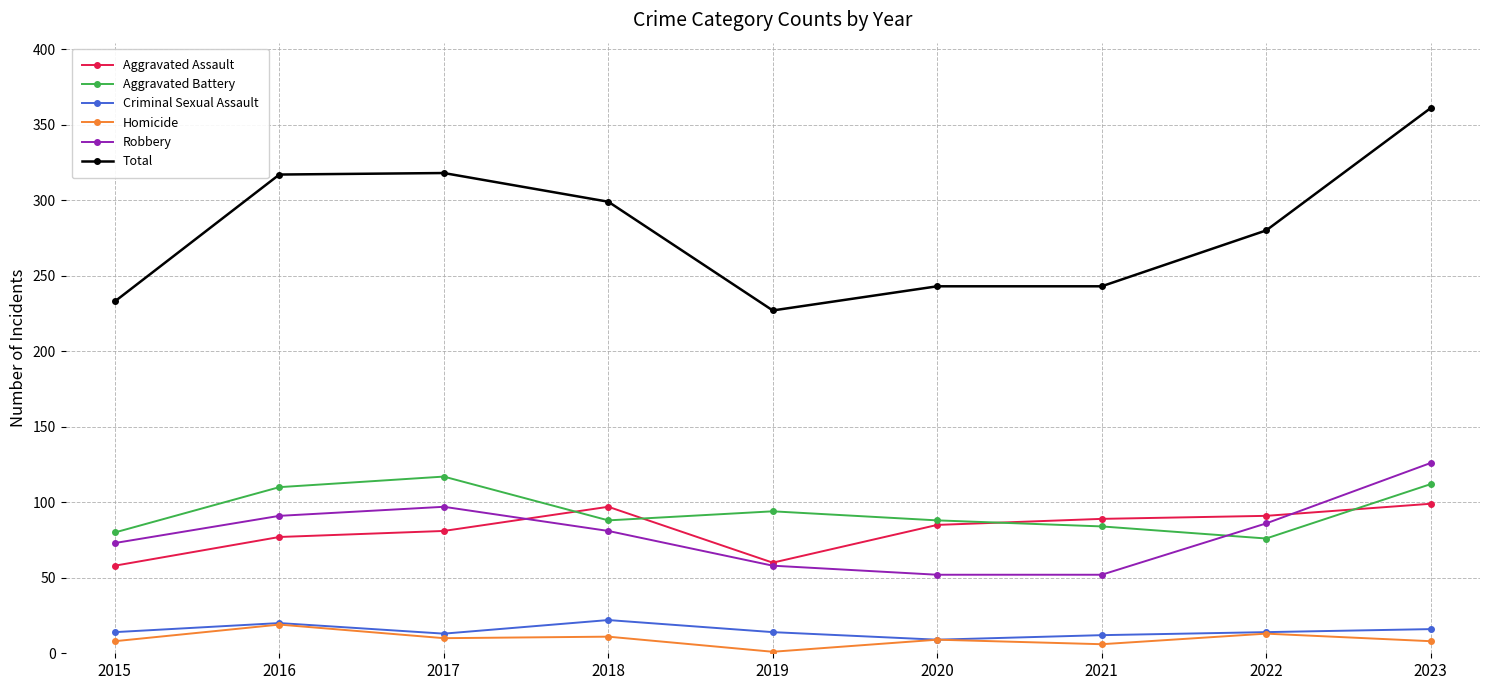

What is the total value across all series at 2016?

634